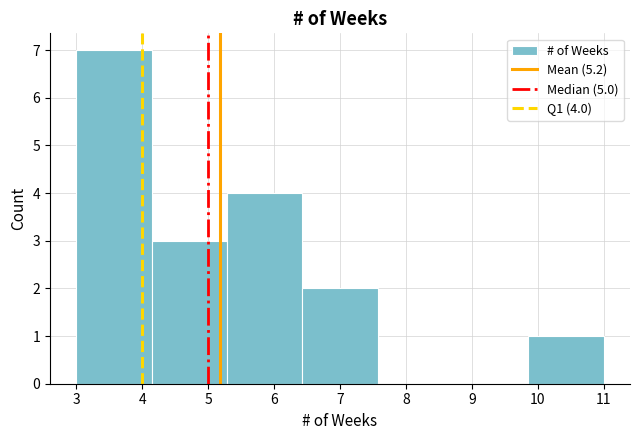

Over which range of the x-axis is the bar tallest?

3.0 to 4.1